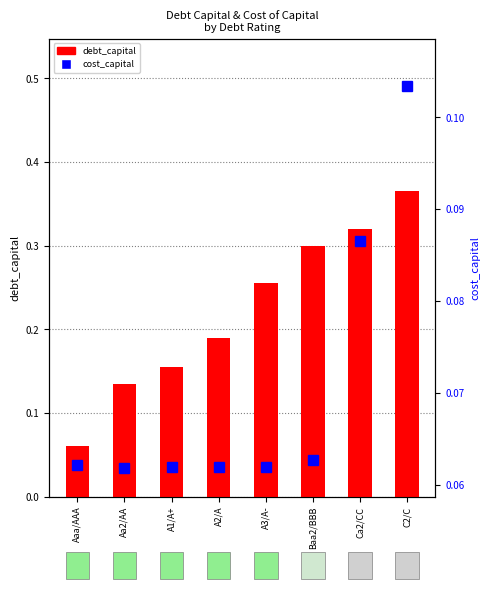

The value of debt_capital at Aaa/AAA is 0.1. True or false?

True